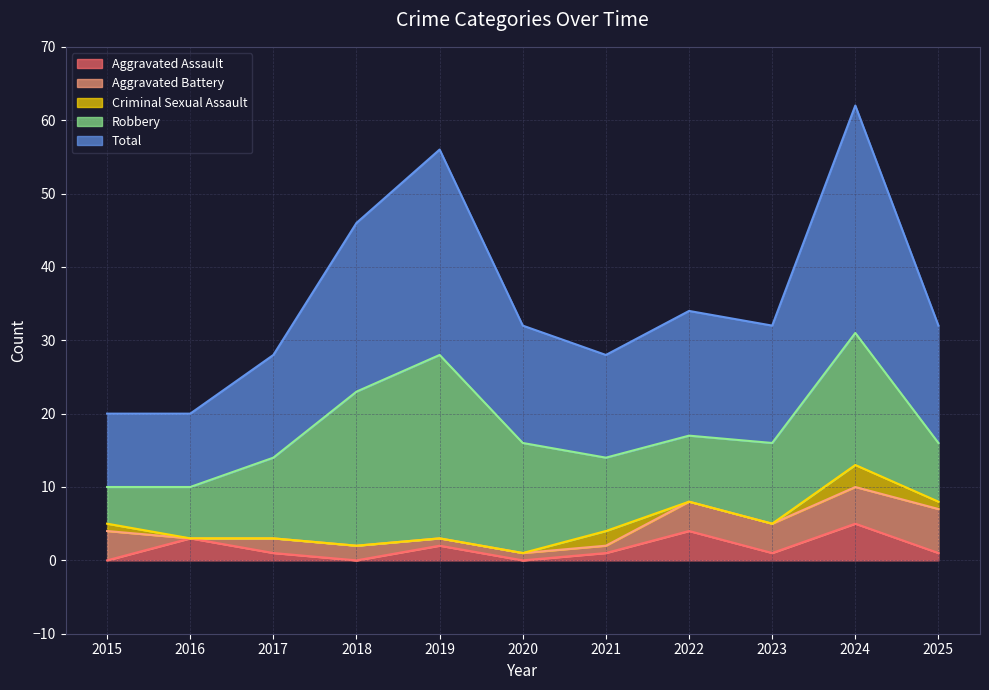

Reading right to left, transcribe all the data shown in this chart.

Aggravated Assault: 2025=1	2024=5	2023=1	2022=4	2021=1	2020=0	2019=2	2018=0	2017=1	2016=3	2015=0
Aggravated Battery: 2025=6	2024=5	2023=4	2022=4	2021=1	2020=1	2019=1	2018=2	2017=2	2016=0	2015=4
Criminal Sexual Assault: 2025=1	2024=3	2023=0	2022=0	2021=2	2020=0	2019=0	2018=0	2017=0	2016=0	2015=1
Robbery: 2025=8	2024=18	2023=11	2022=9	2021=10	2020=15	2019=25	2018=21	2017=11	2016=7	2015=5
Total: 2025=16	2024=31	2023=16	2022=17	2021=14	2020=16	2019=28	2018=23	2017=14	2016=10	2015=10